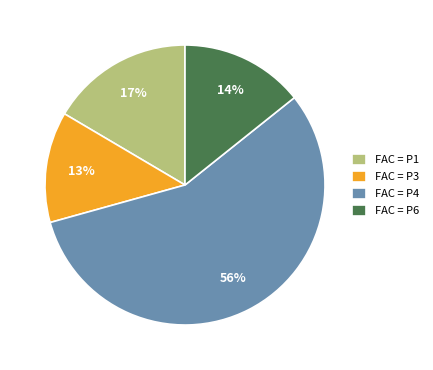

Which slice is the largest?

FAC = P4